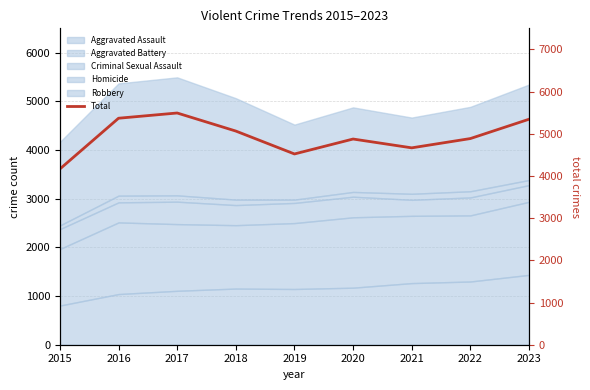

Approximately how many times larger is the value at 2022 compared to 2015?

1.2